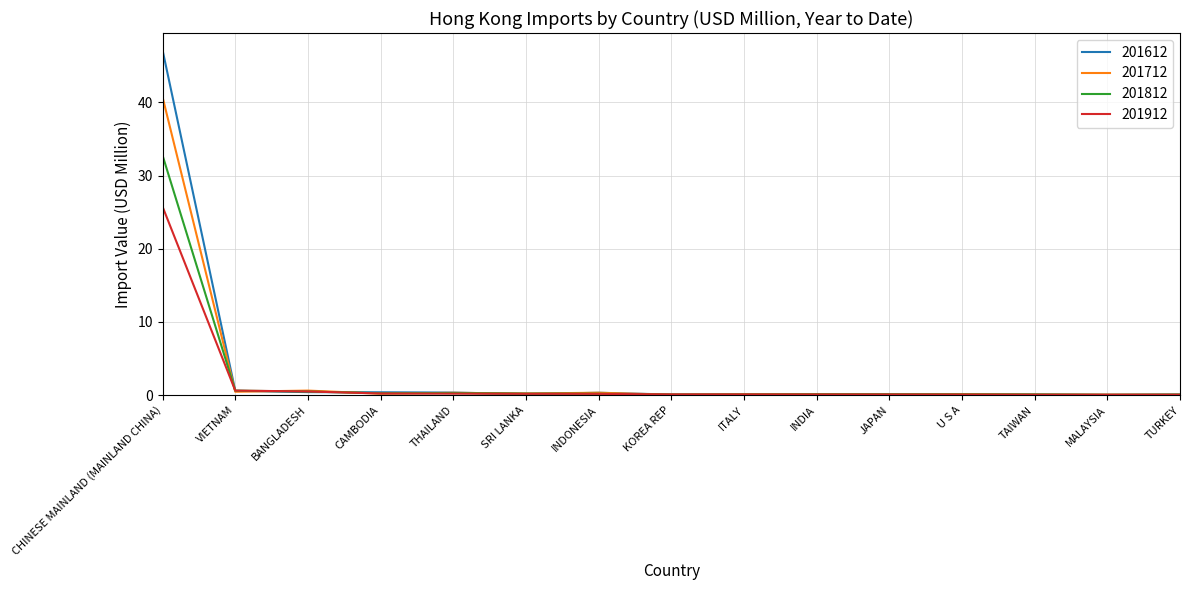

Which series has the largest range (max minus min)?

201612